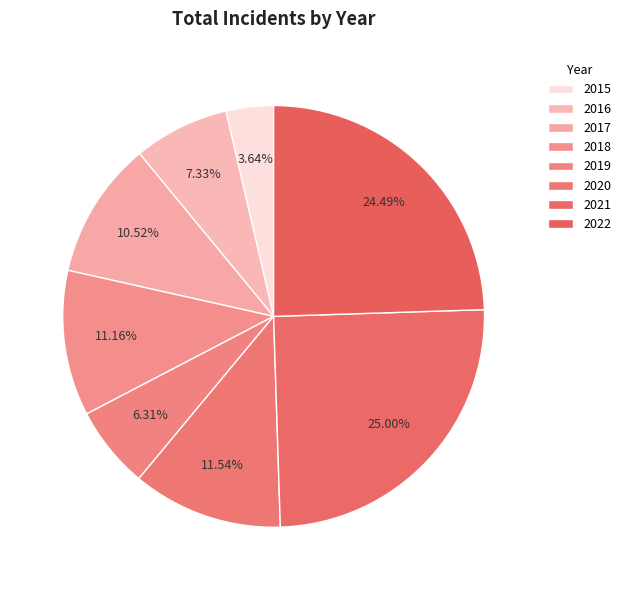

Count the number of slices in the pie.

8